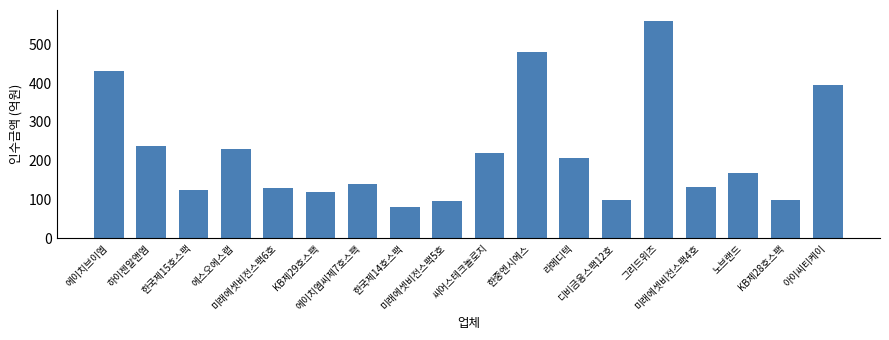

Which label corresponds to the largest value in the chart?

그리드위즈